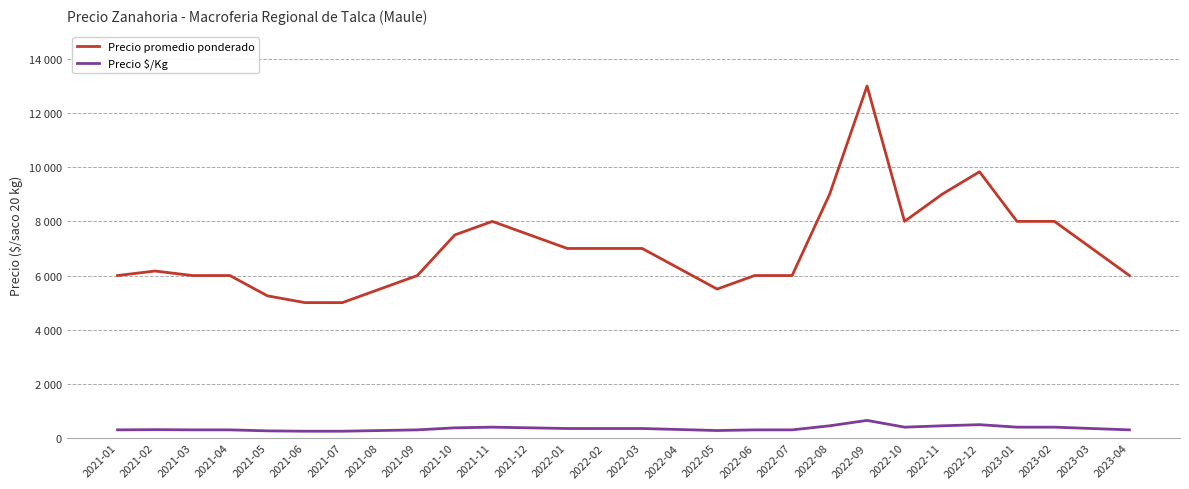

Is this an area chart (filled region under the line)?

No